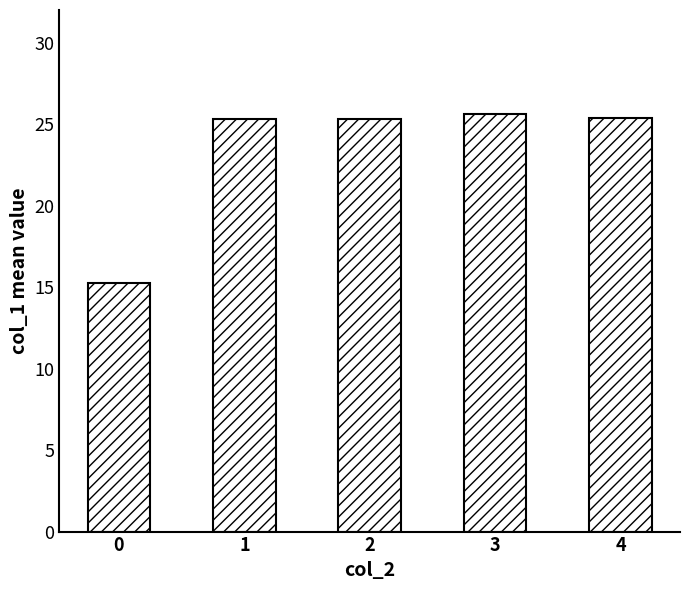

Approximately how many times larger is the value at 2 compared to 4?

1.0